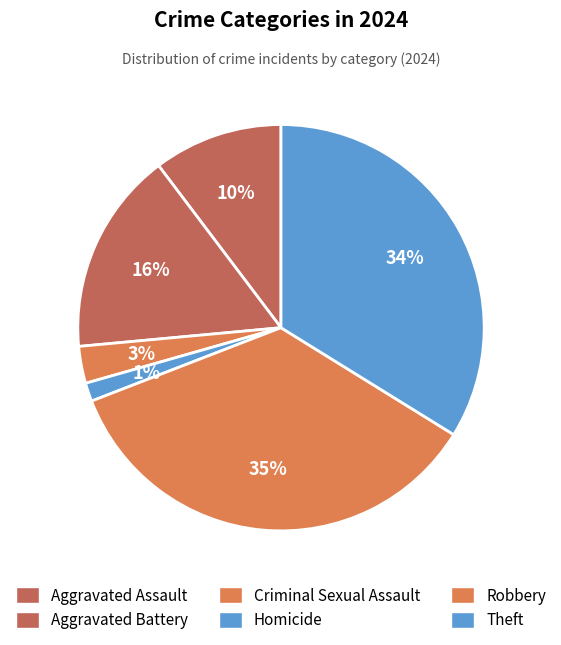

Count the number of slices in the pie.

6